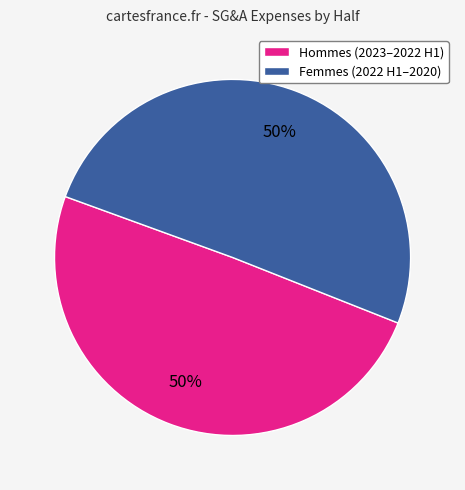

What percentage is the Hommes (2023–2022 H1) slice, to the nearest percent?

50%